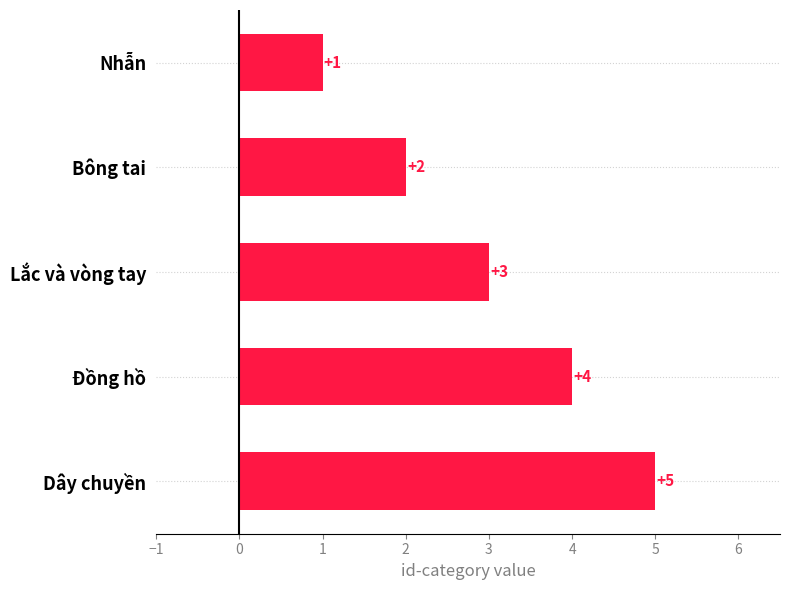

True or false: the data shows 3 at Lắc và vòng tay.

True